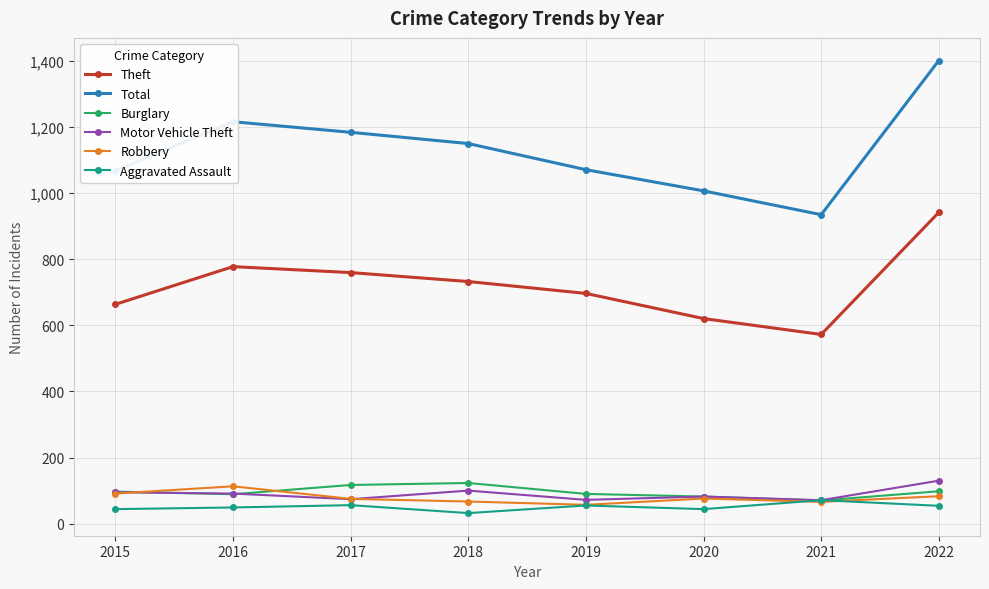

True or false: Total has more than 1 points higher than both neighbors.

False